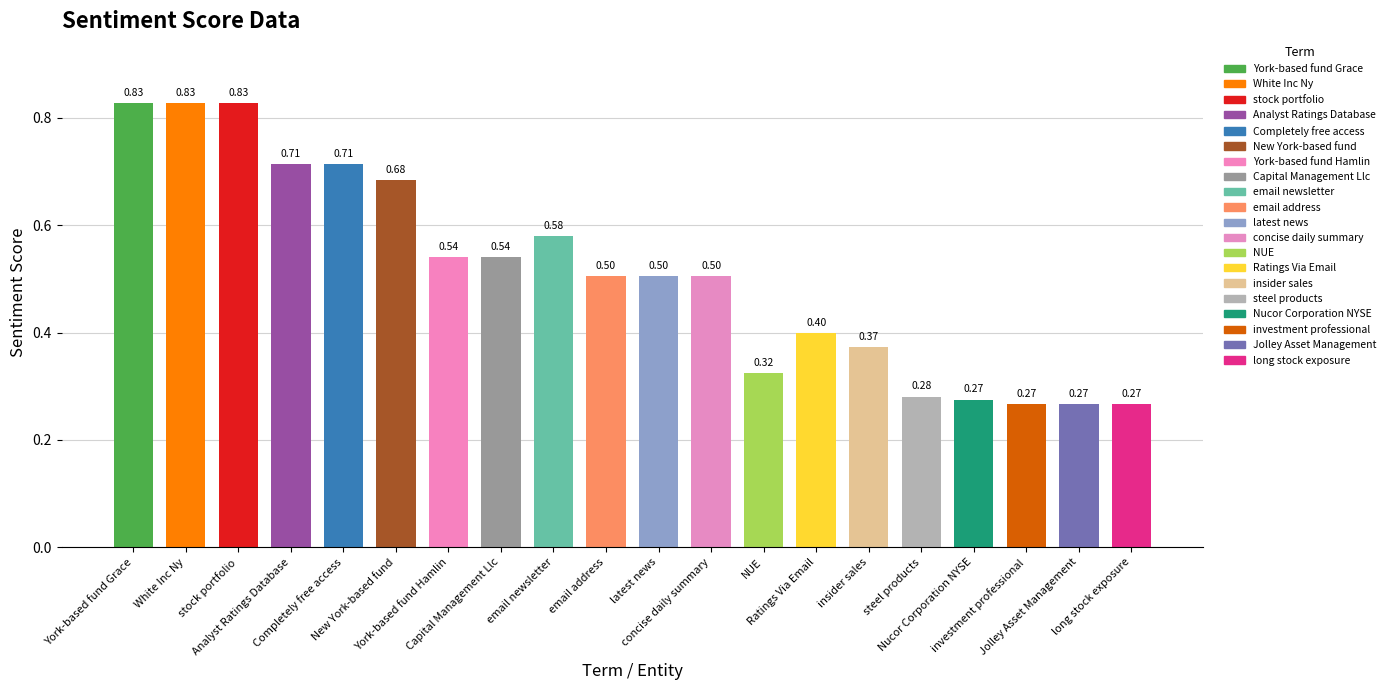

At which label is the value closest to 0?

investment professional